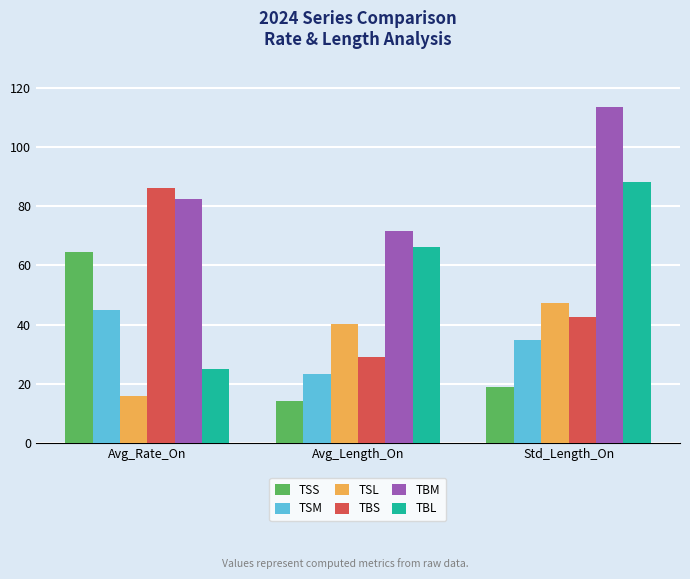

How many data points does each series have?

3